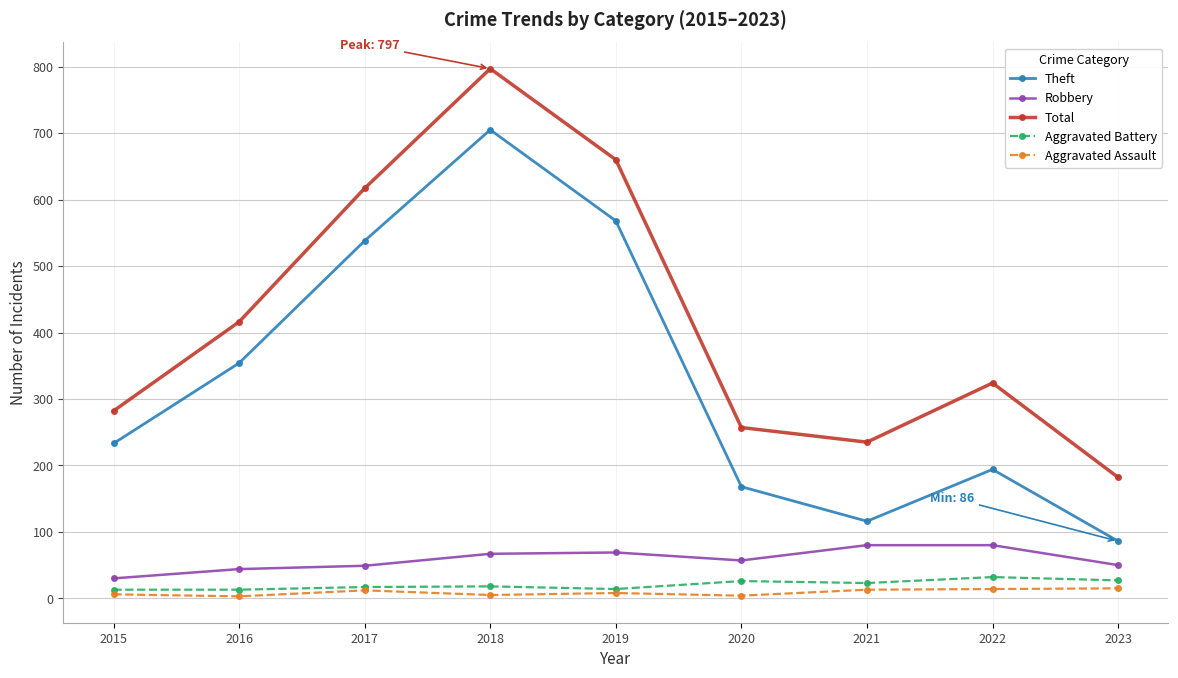

How many lines are shown in the chart?

5